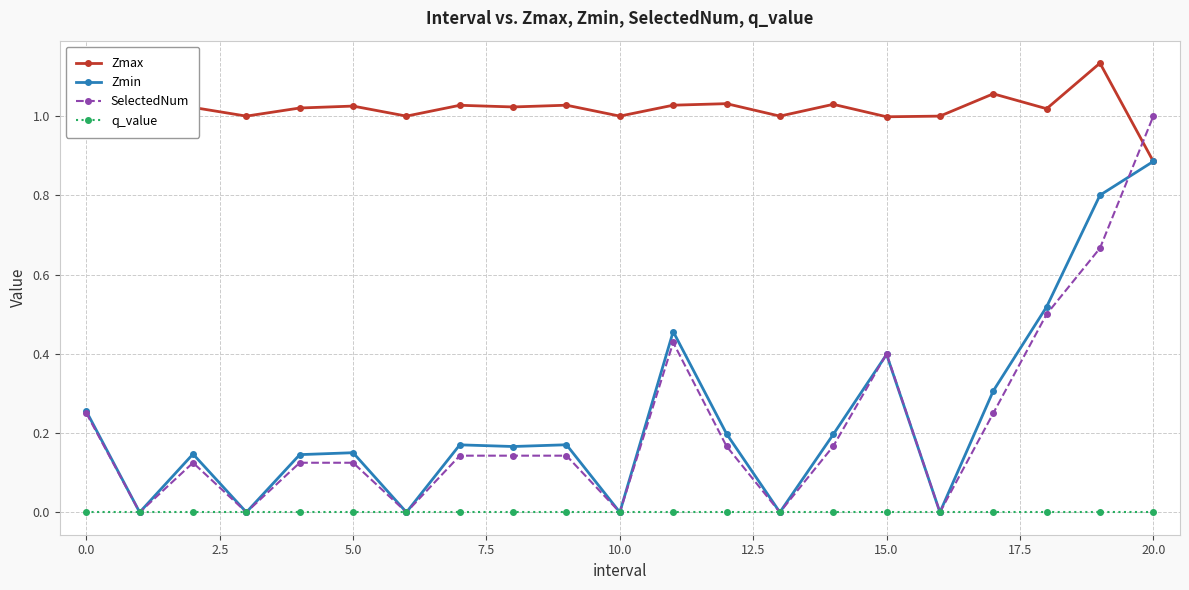

List the series in order of their peak value, highest first.

Zmax, SelectedNum, Zmin, q_value